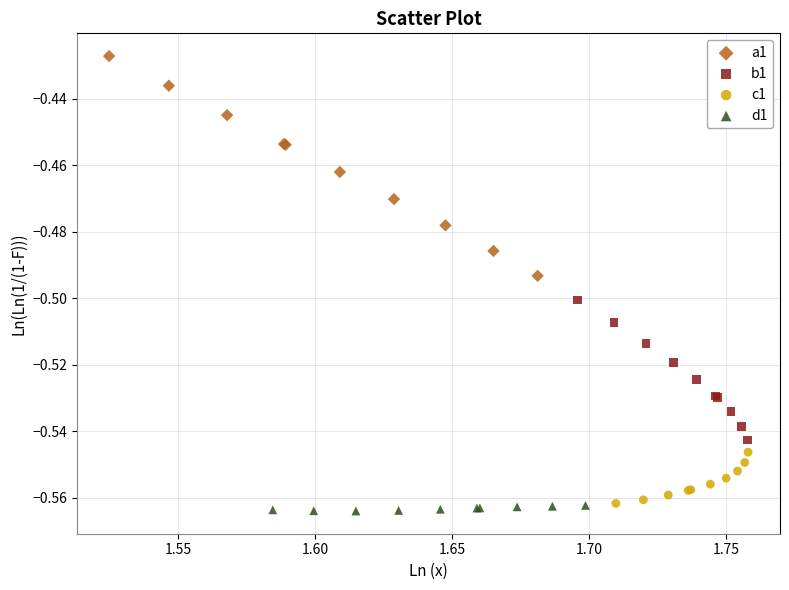

Which series reaches the maximum Y coordinate?

a1